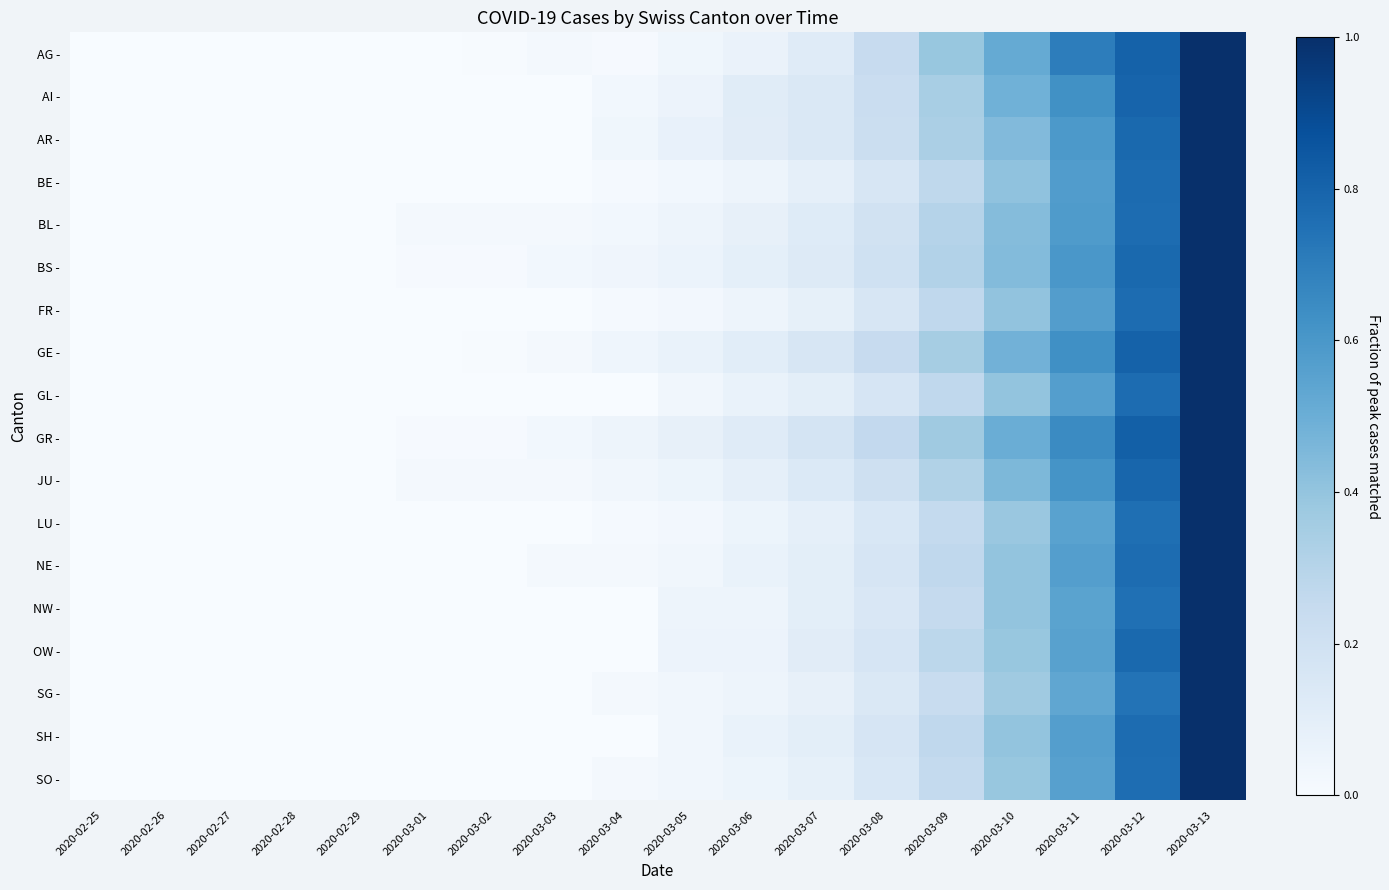

At how many categories does at least one series exceed 0?

13